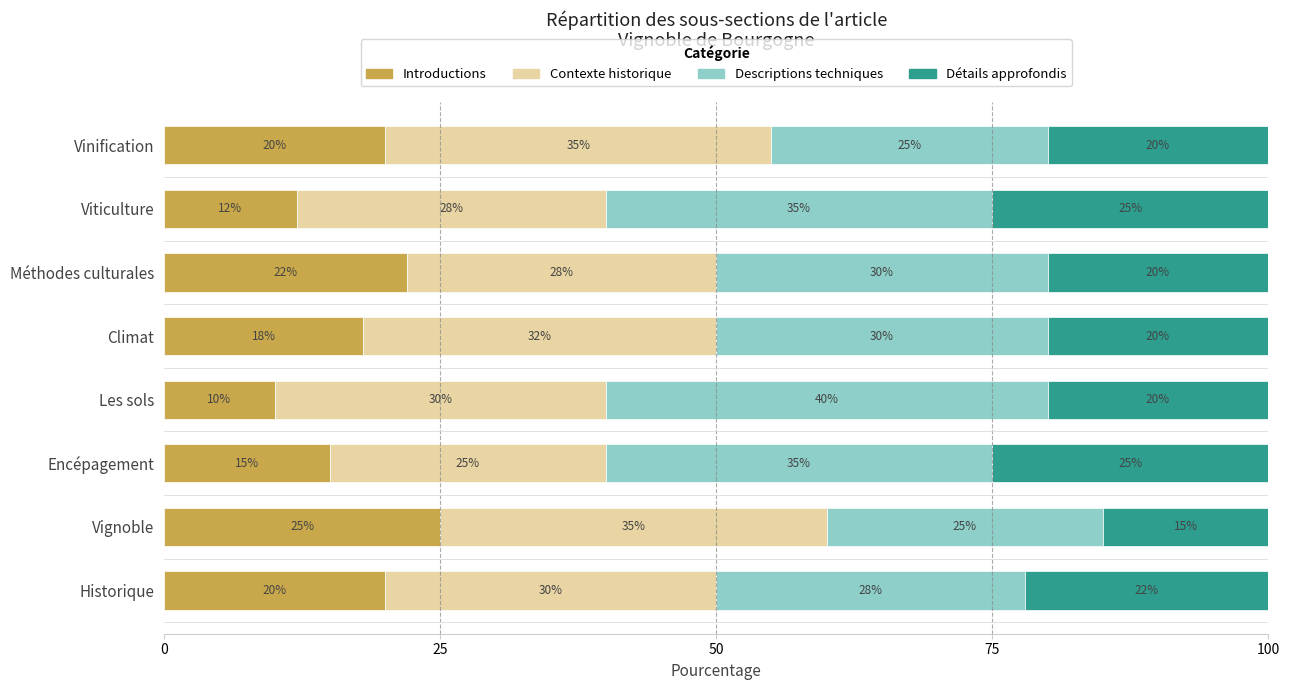

What is the total value across all series at Les sols?

100